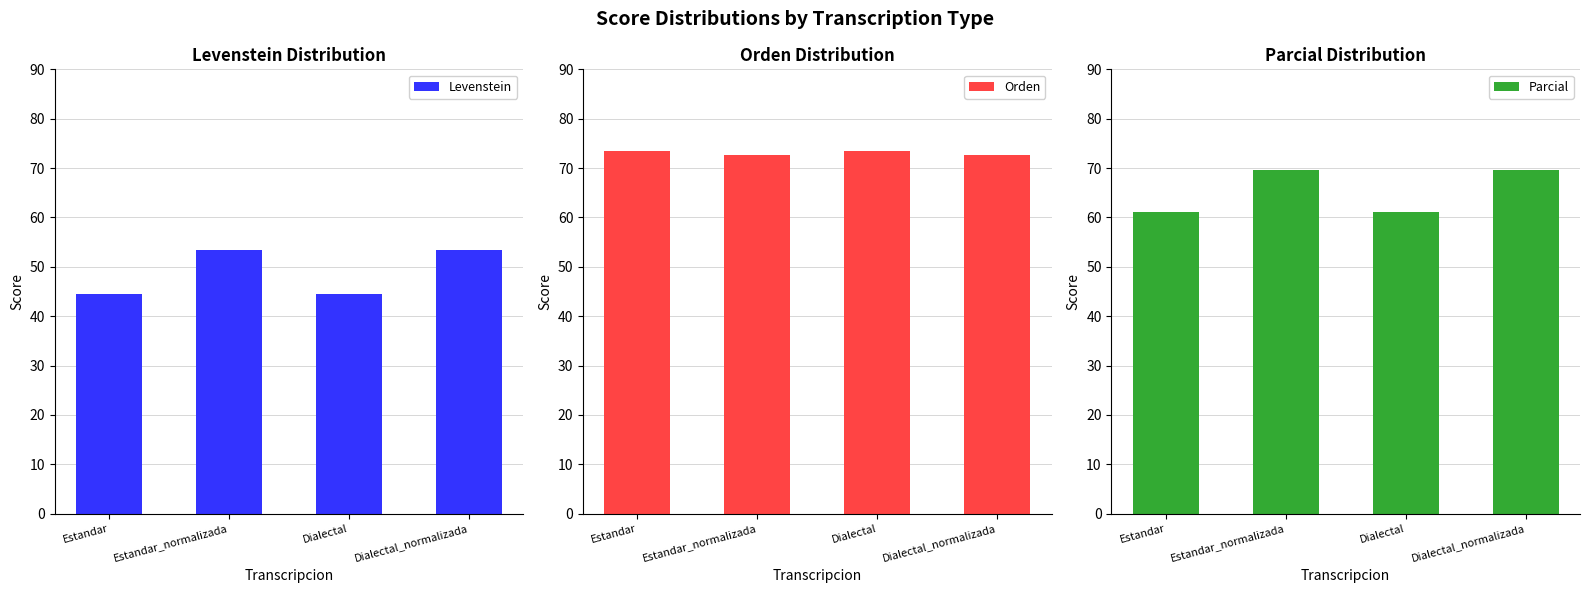

What is the lowest value of the Parcial series?

61.1